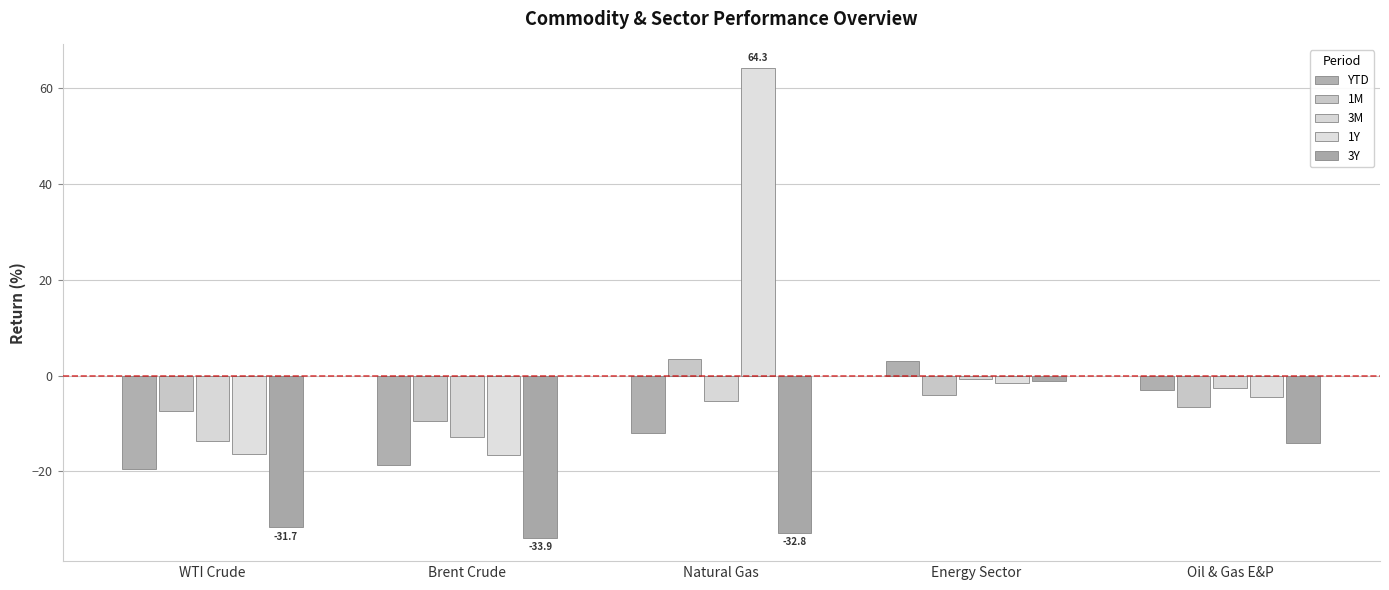

Does the chart contain any negative values?

Yes